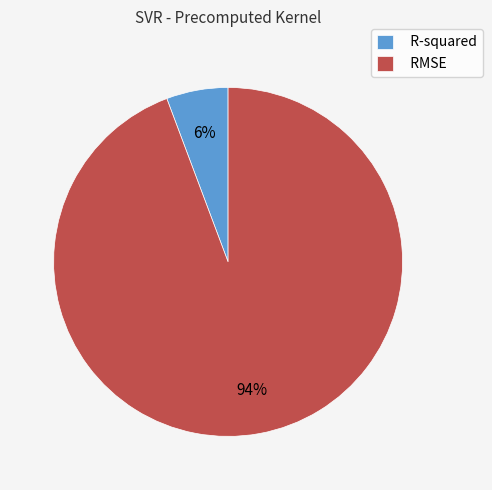

Which category has the smallest portion of the pie?

R-squared